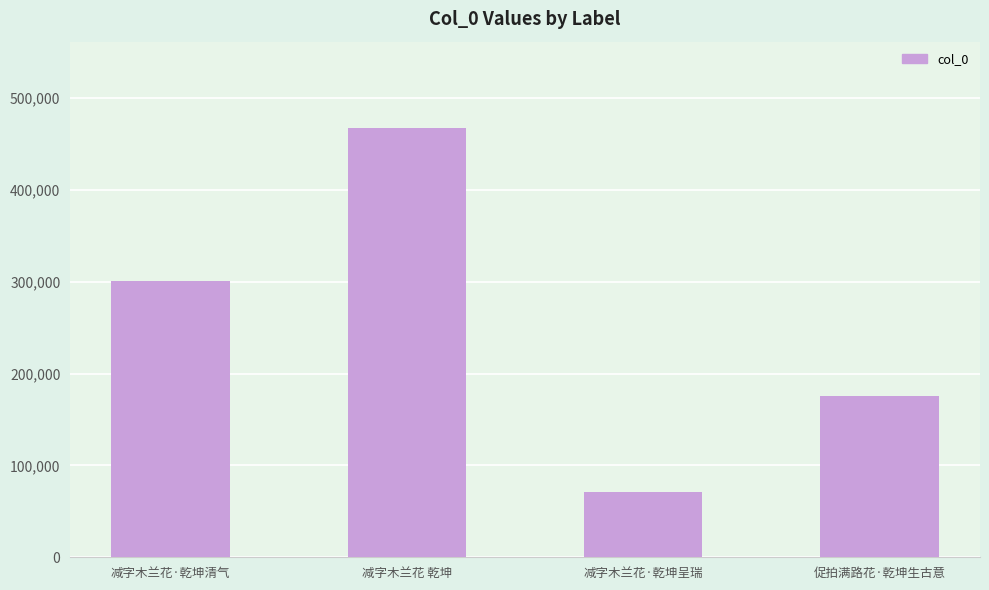

Is it true that the value at 促拍满路花·乾坤生古意 is 62287?

False